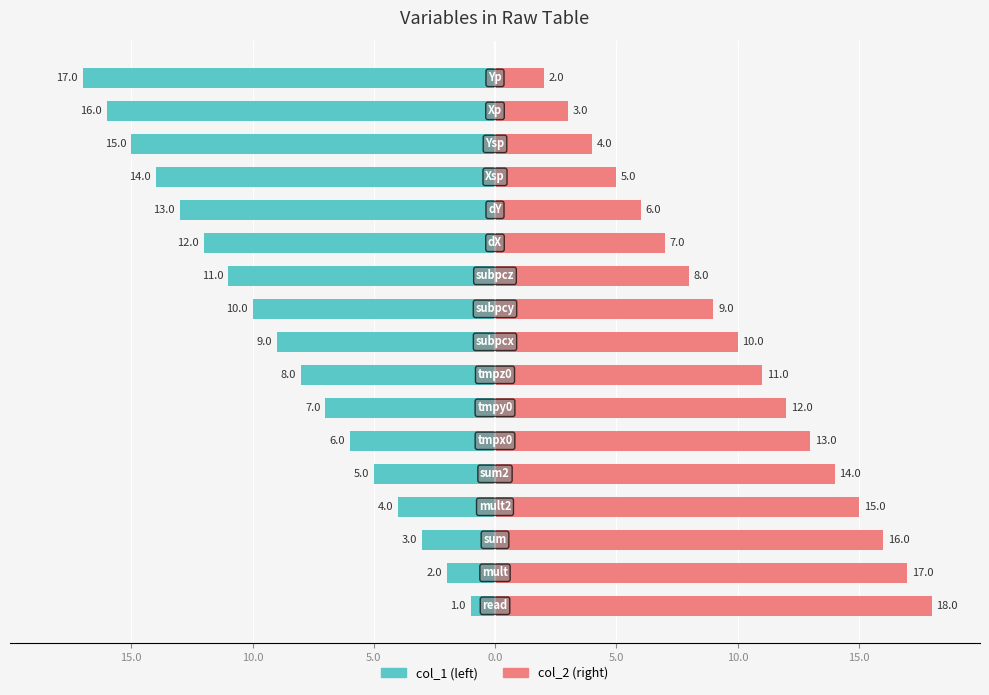

Which series has the largest total across all categories?

col_2 (right)